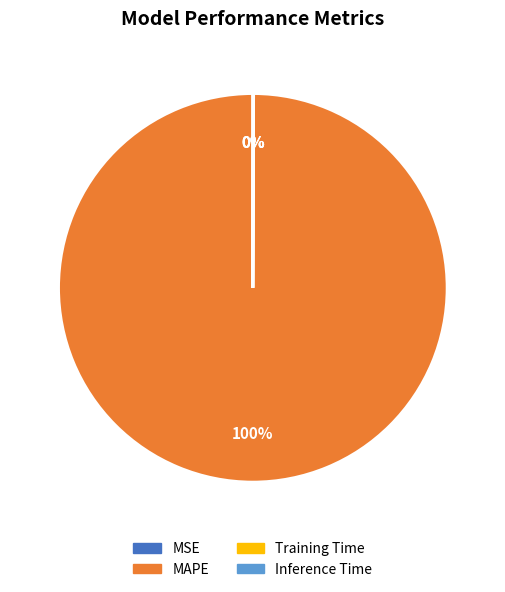

What percentage is the MAPE slice, to the nearest percent?

100%